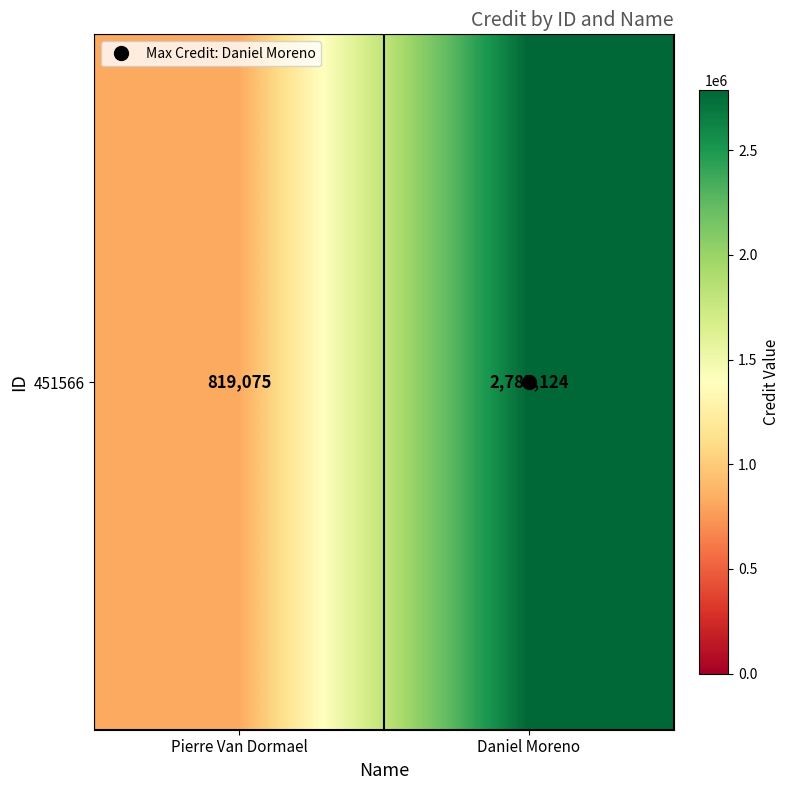

Which has a higher value, Daniel Moreno or Pierre Van Dormael?

Daniel Moreno